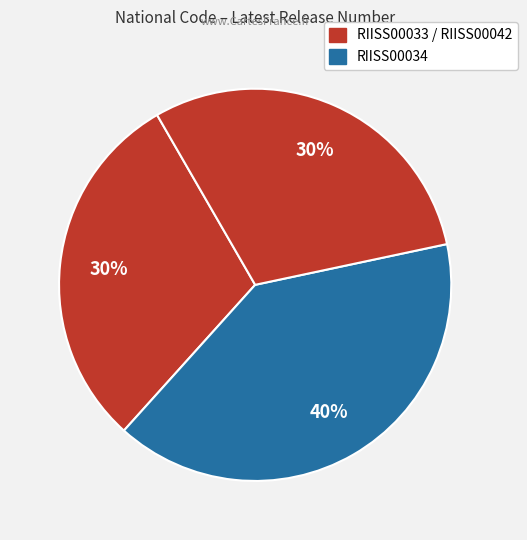

Count the number of slices in the pie.

3